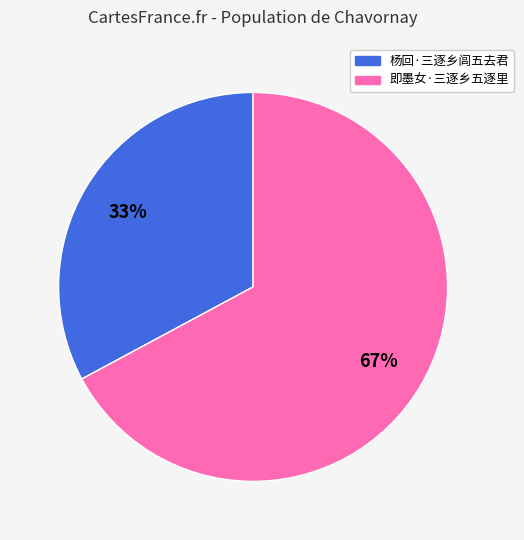

Do 杨回·三逐乡闾五去君 and 即墨女·三逐乡五逐里 together represent more than half of the pie?

Yes